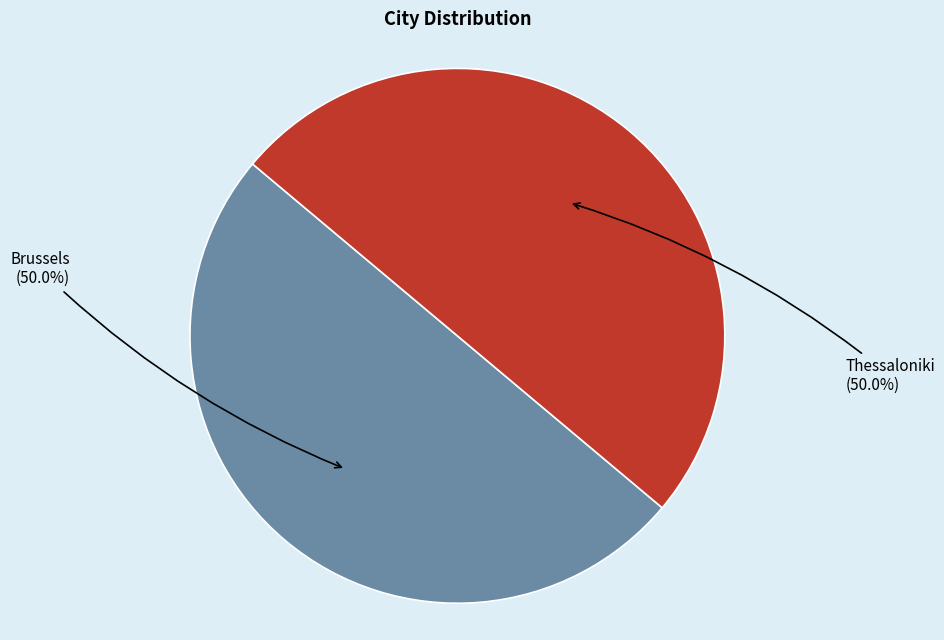

Combined, do Brussels and Thessaloniki account for over 50%?

Yes